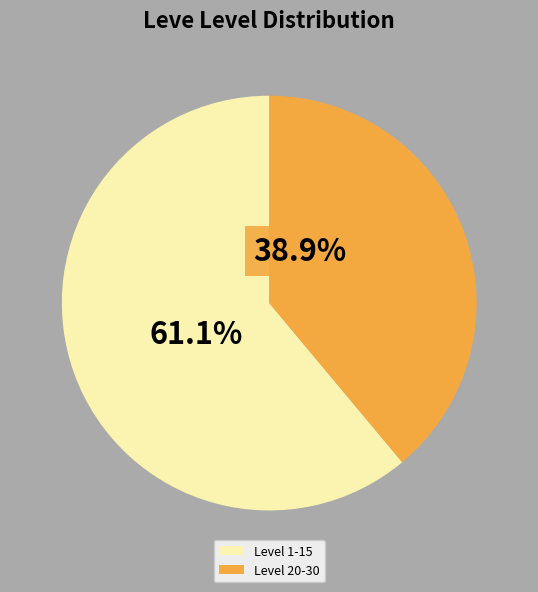

Do Level 20-30 and Level 1-15 together represent more than half of the pie?

Yes